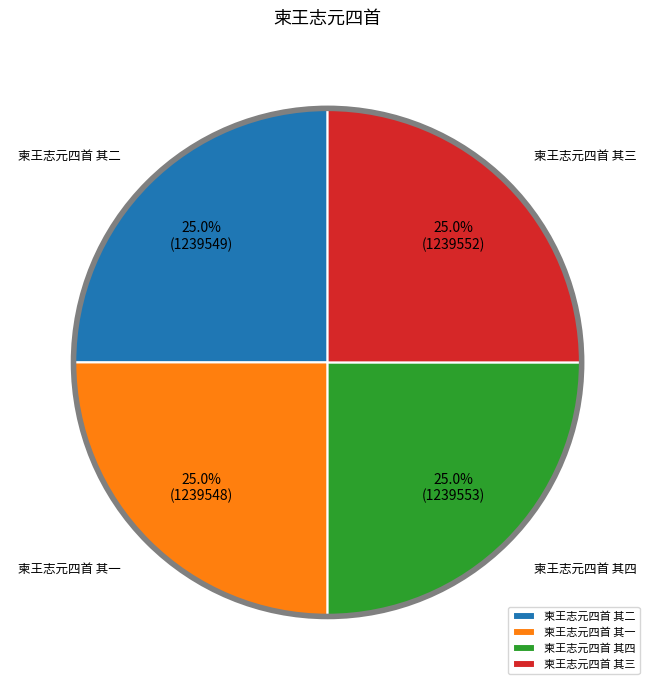

Is there any slice that represents more than half of the pie?

No